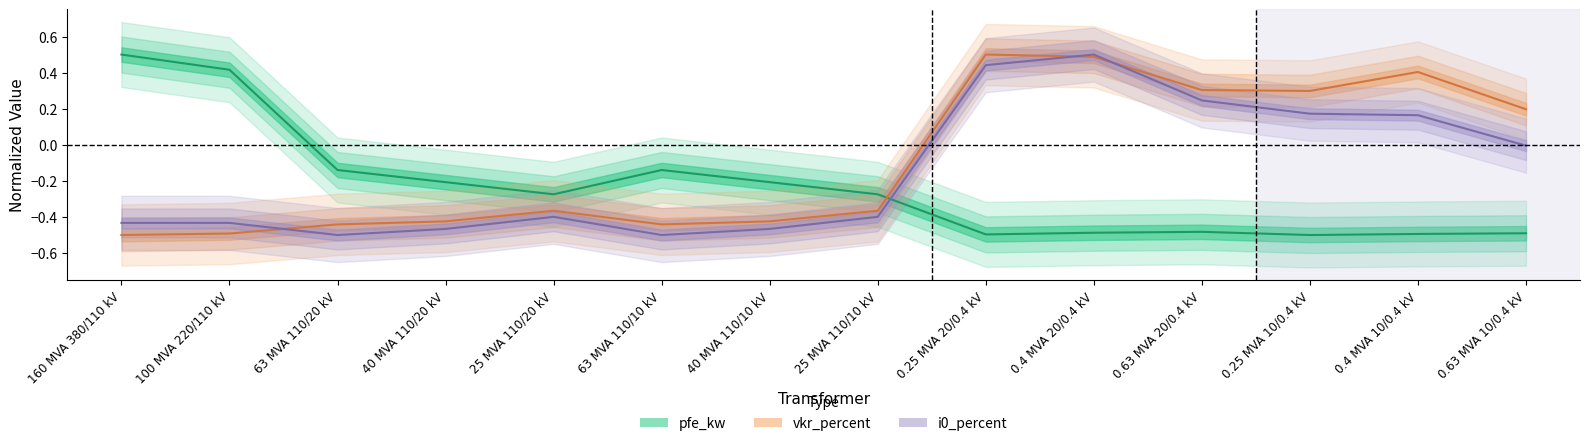

At which category does vkr_percent reach its first local peak?

25 MVA 110/20 kV